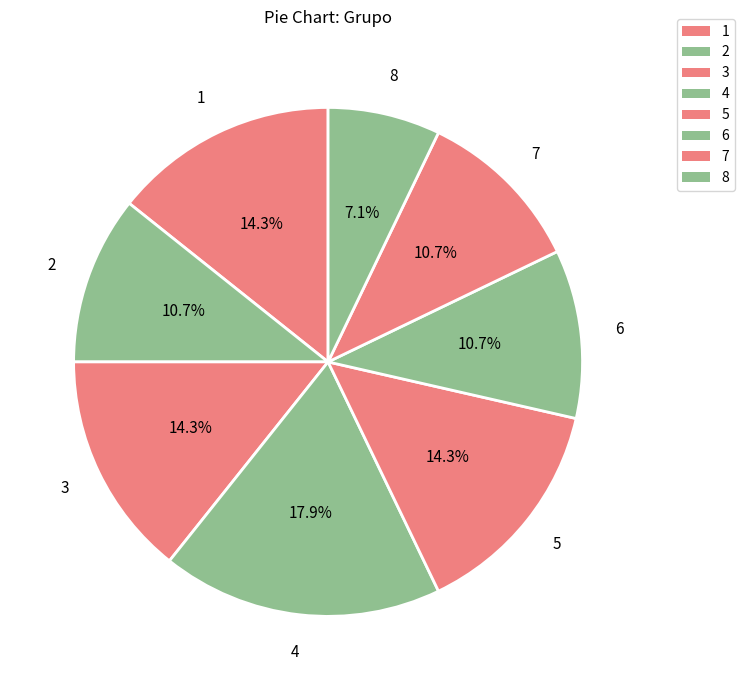

To the nearest percent, what percentage of the pie is 4?

18%